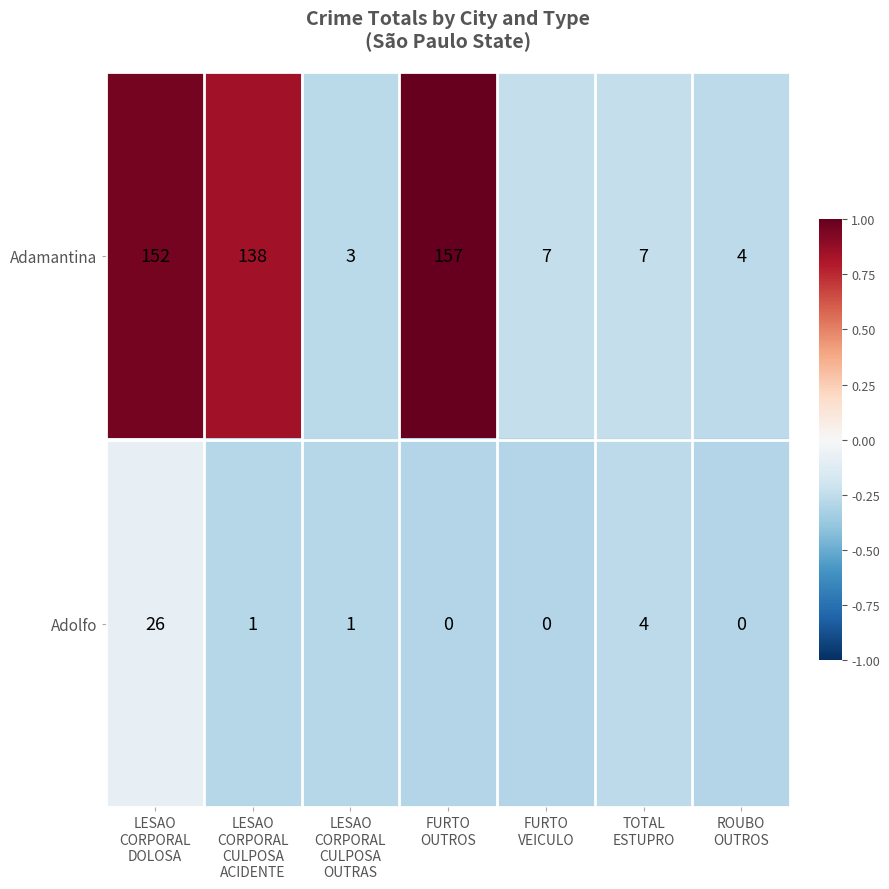

Which series has the widest spread of values?

Adamantina